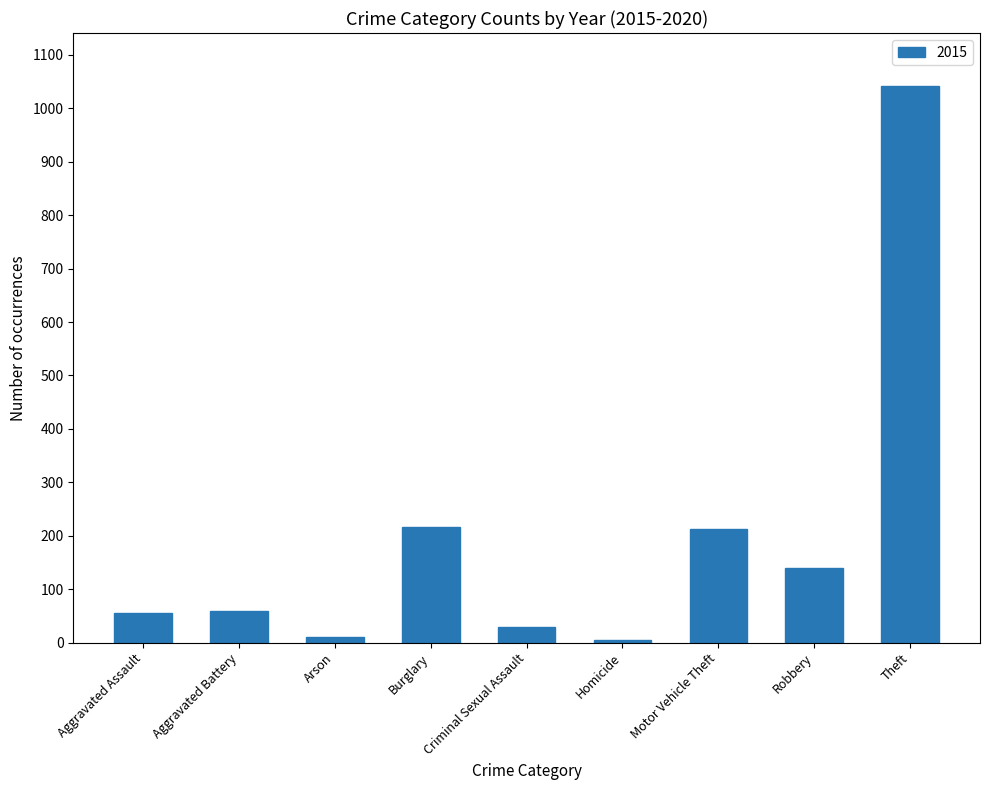

What is the change in value from Burglary to Theft?

+825